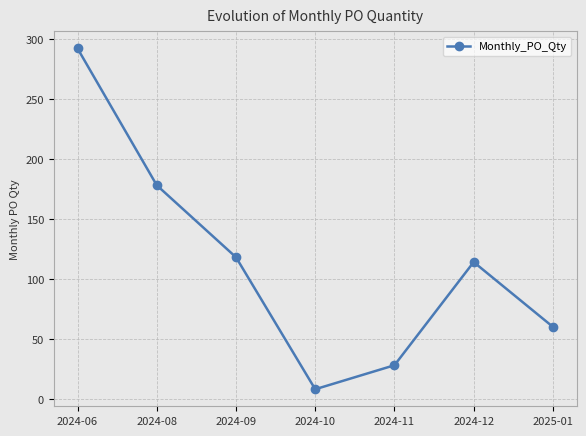

What is the difference between the second highest and minimum values?

170